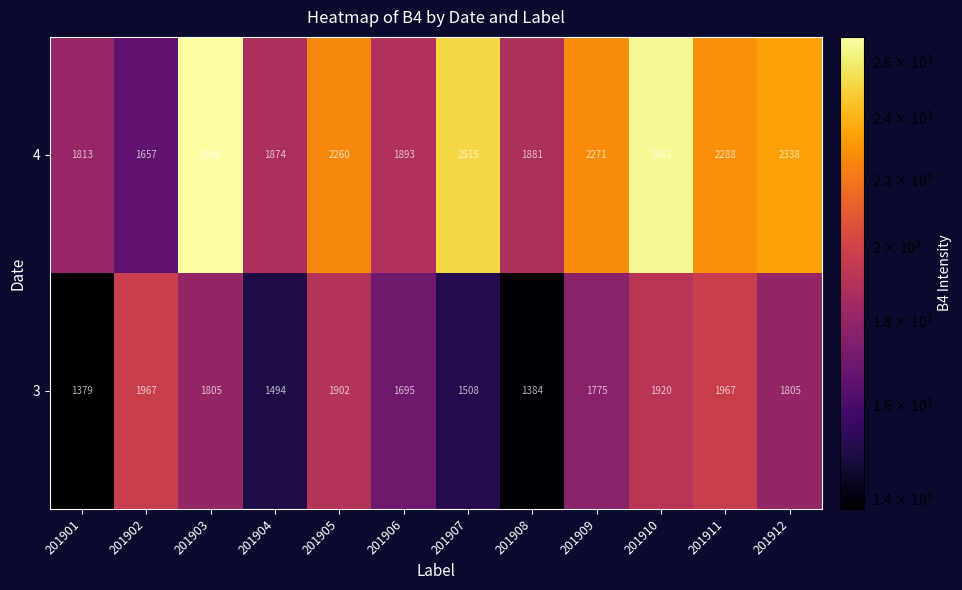

Reading left to right, list all the values displayed in this chart.

4: 201901=1813	201902=1657	201903=2690	201904=1874	201905=2260	201906=1893	201907=2515	201908=1881	201909=2271	201910=2662	201911=2288	201912=2338
3: 201901=1379	201902=1967	201903=1805	201904=1494	201905=1902	201906=1695	201907=1508	201908=1384	201909=1775	201910=1920	201911=1967	201912=1805